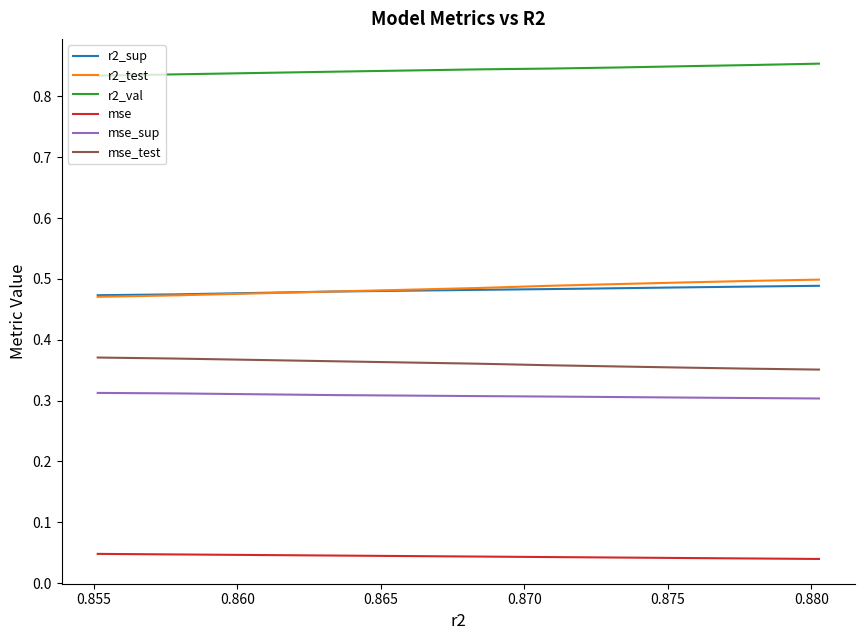

True or false: mse_test and r2_test intersect in this chart.

False